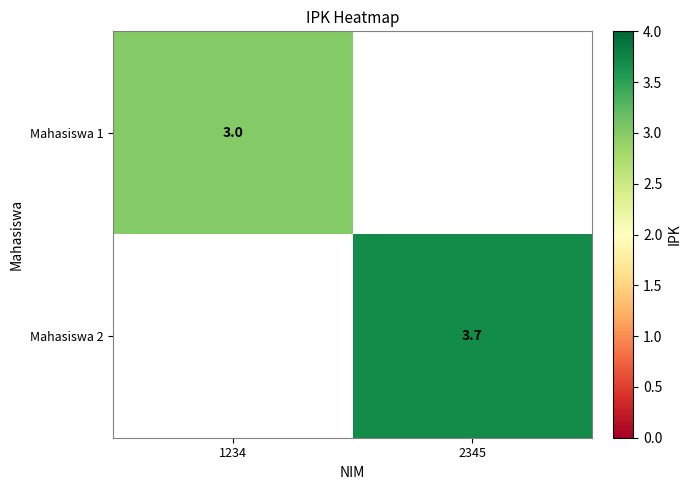

The value of Mahasiswa 1 at 1234 is 4.3. True or false?

False